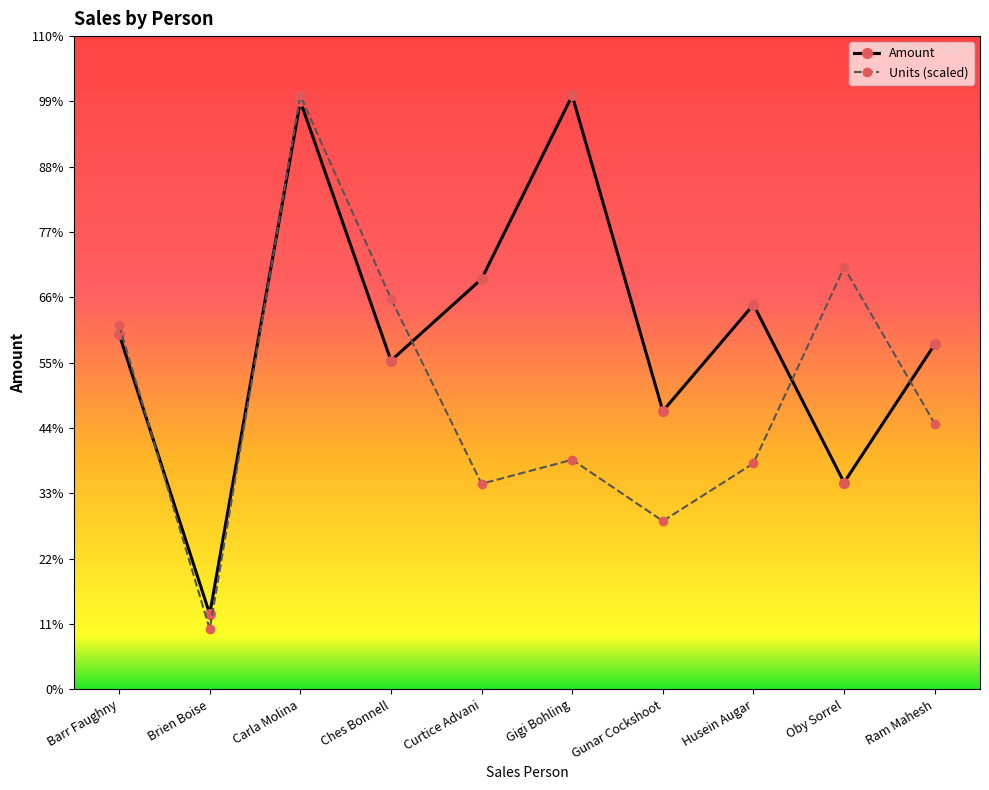

What are all the series names shown in the legend?

Amount, Units (scaled)